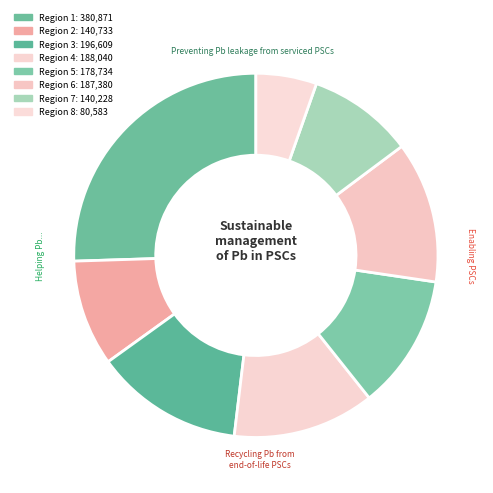

Is there any slice that represents more than half of the pie?

No